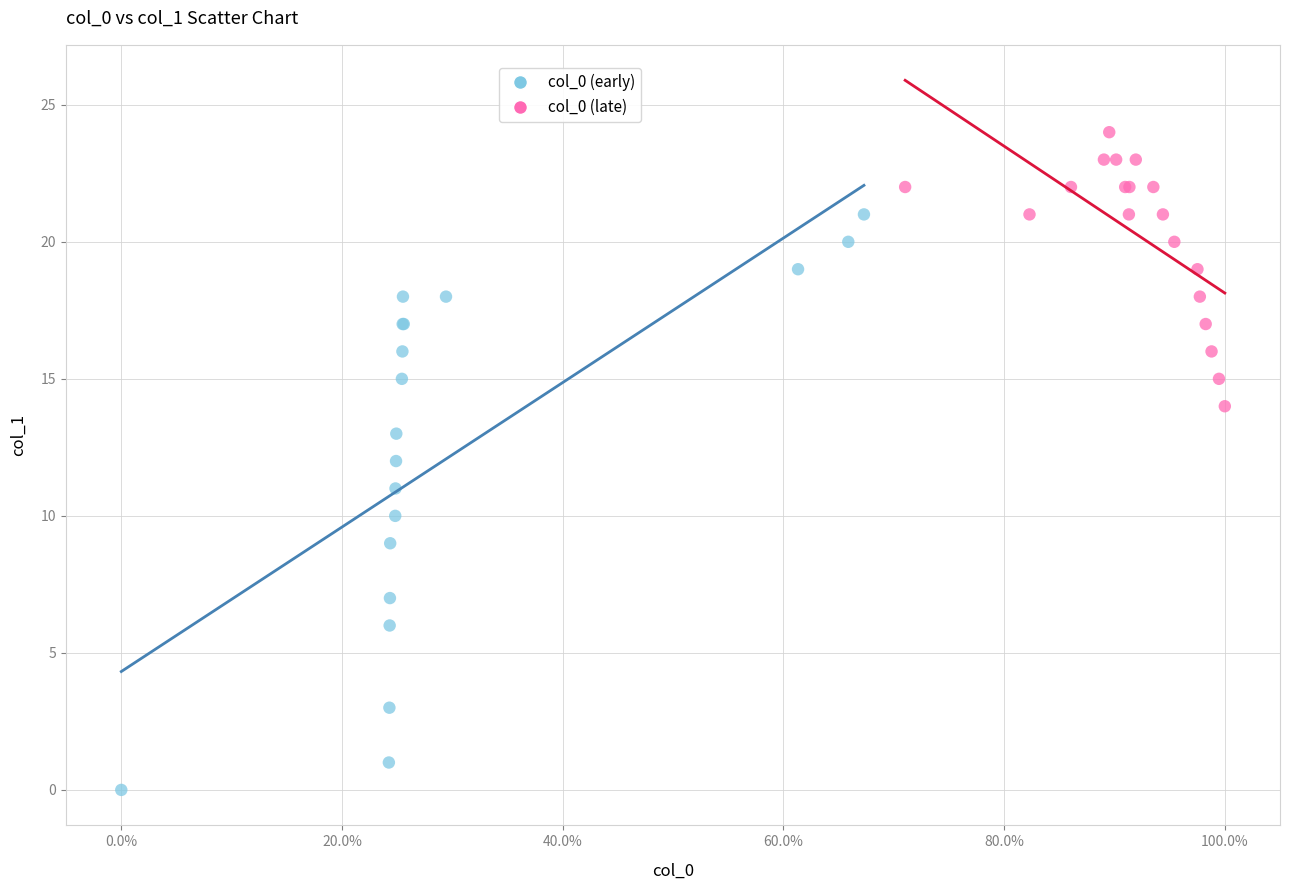

Which series reaches the maximum Y coordinate?

col_0 (late)